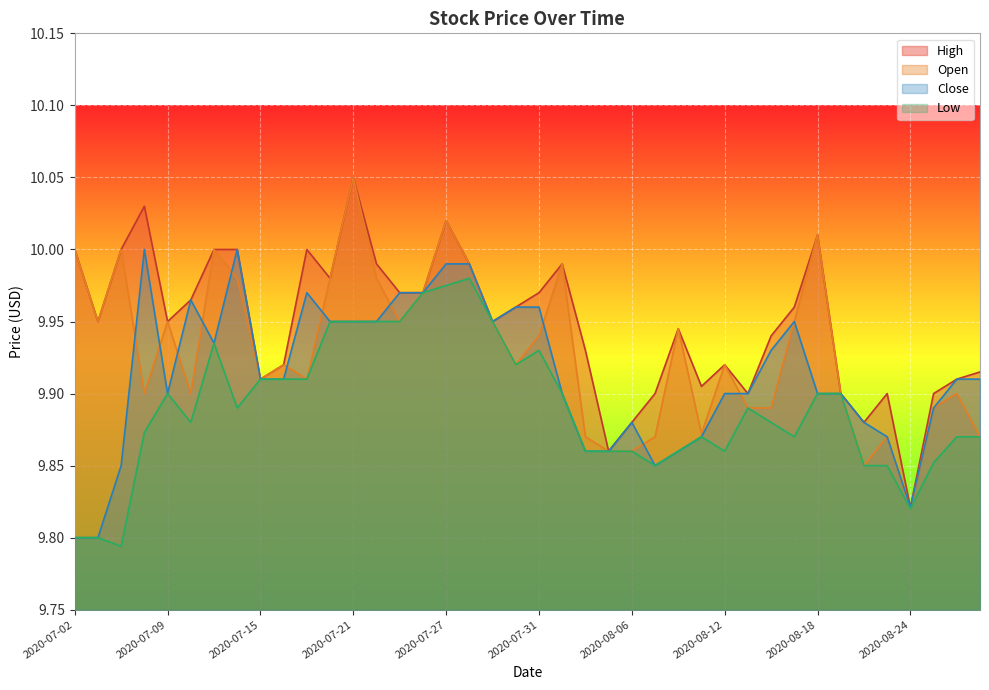

How many categories are shown in the chart?

40